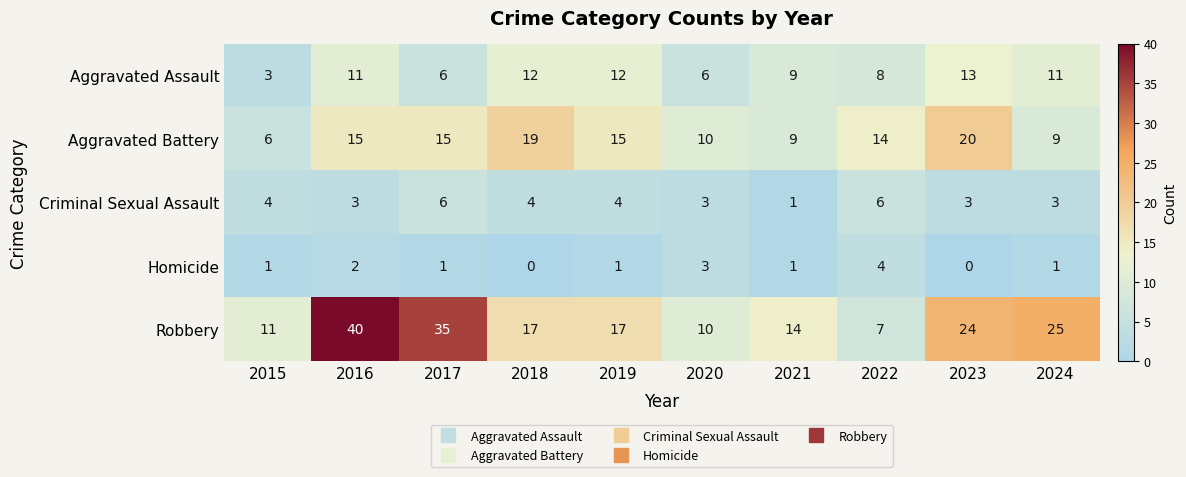

At 2015, list the series in order from smallest to largest.

Homicide, Aggravated Assault, Criminal Sexual Assault, Aggravated Battery, Robbery